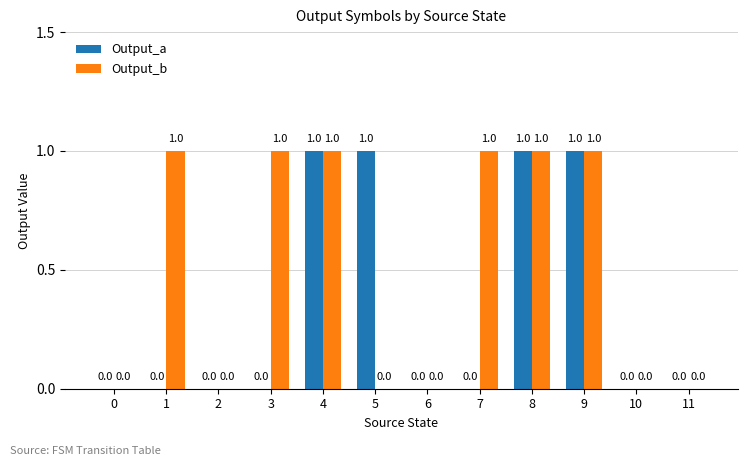

The Output_a series shows 1 at 9. True or false?

True